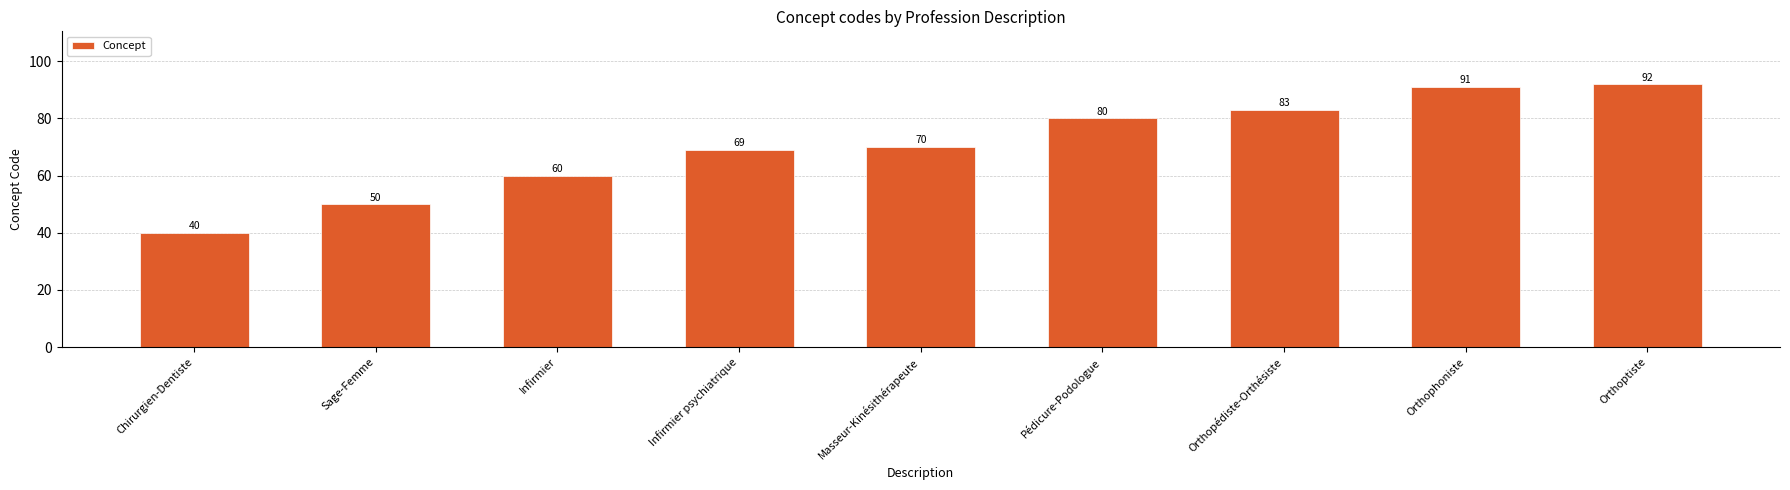

Is it true that the value at Masseur-Kinésithérapeute is 31?

False